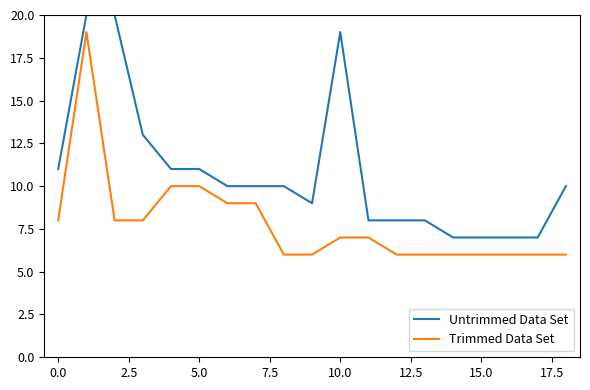

List the series in order of their peak value, lowest first.

Trimmed Data Set, Untrimmed Data Set